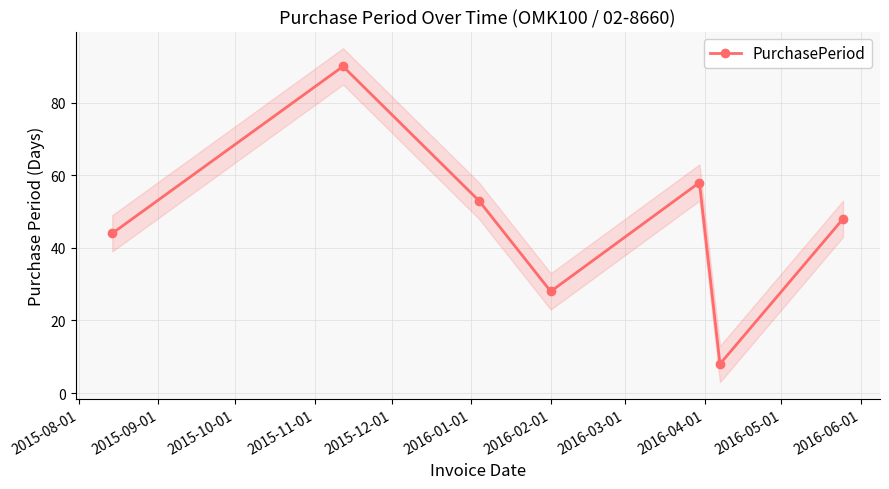

What is the minimum value for PurchasePeriod?

8